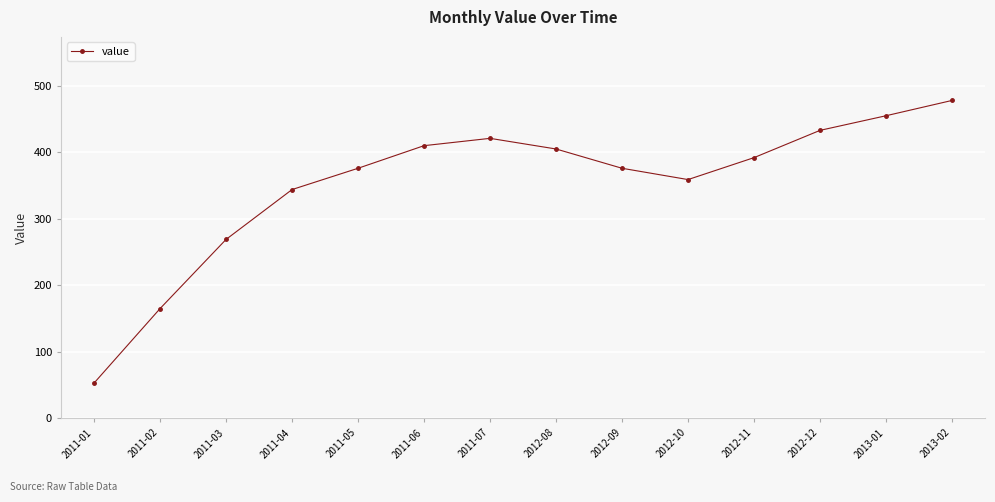

What is the average value?

353